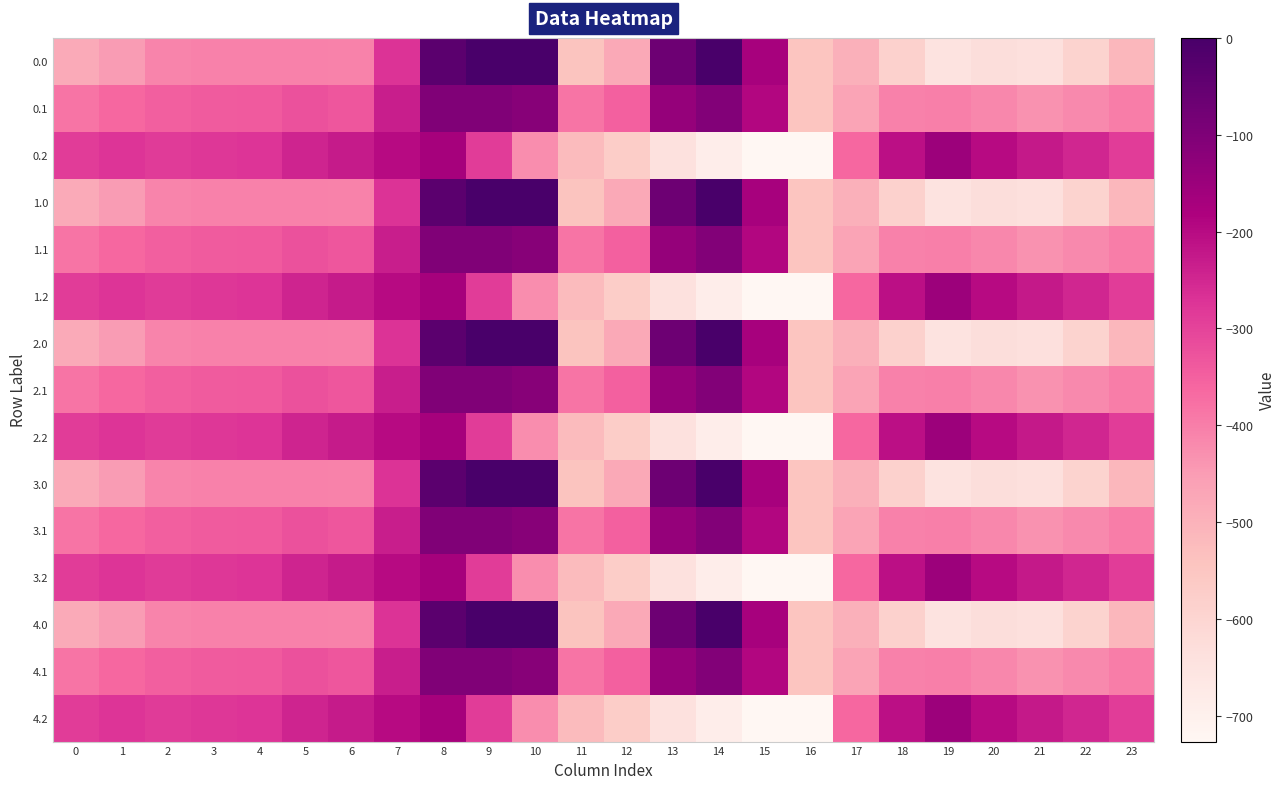

Rank the series at 7 from lowest to highest value.

0.0, 1.0, 2.0, 3.0, 4.0, 0.1, 1.1, 2.1, 3.1, 4.1, 0.2, 1.2, 2.2, 3.2, 4.2